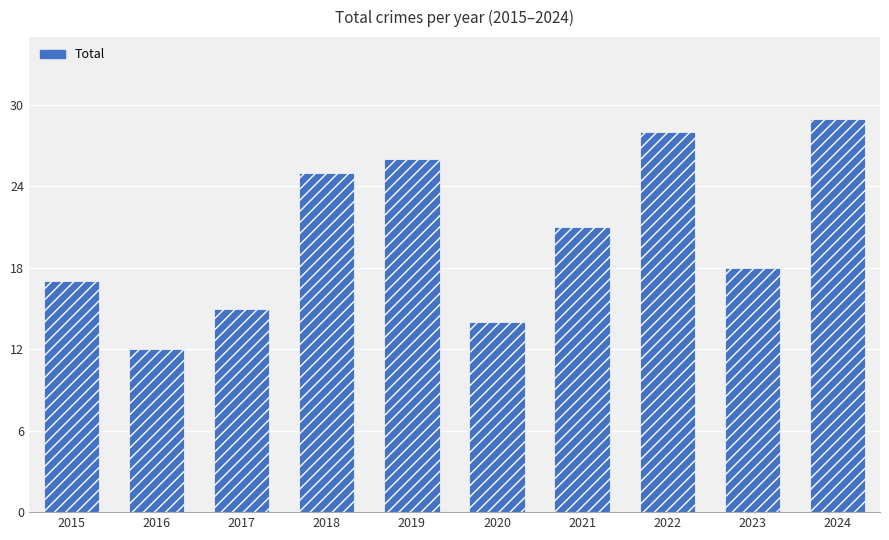

Is it true that the value at 2020 is 14?

True